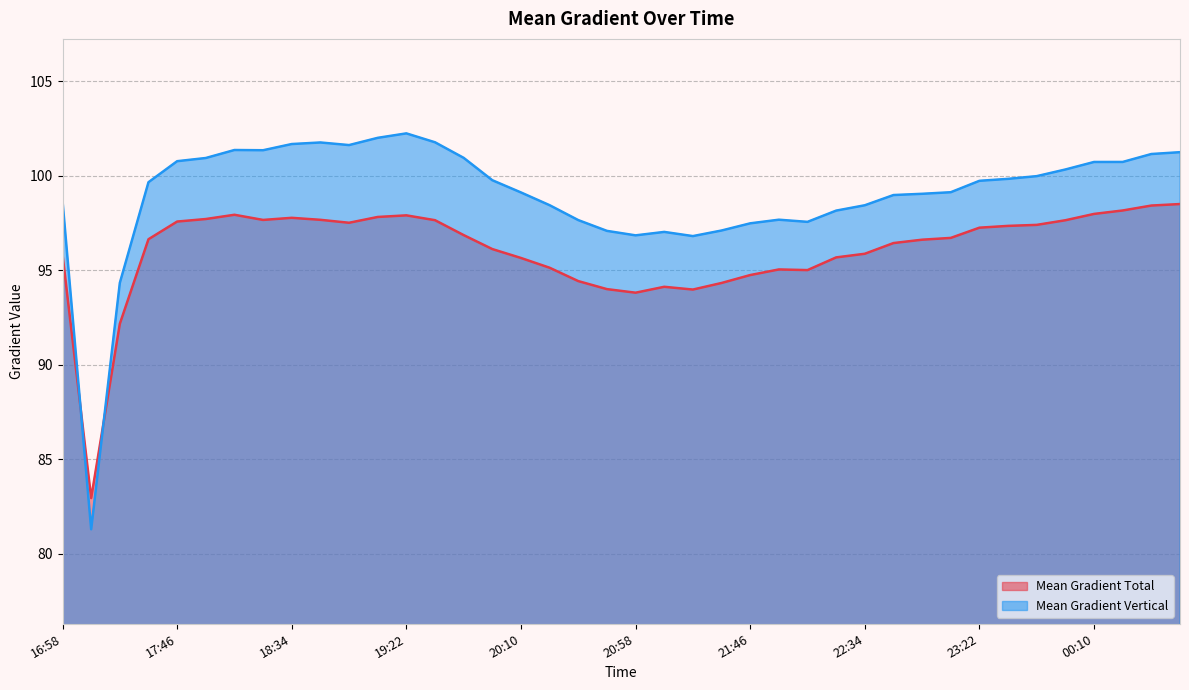

How many interior local peaks does the Mean Gradient Total series have?

5